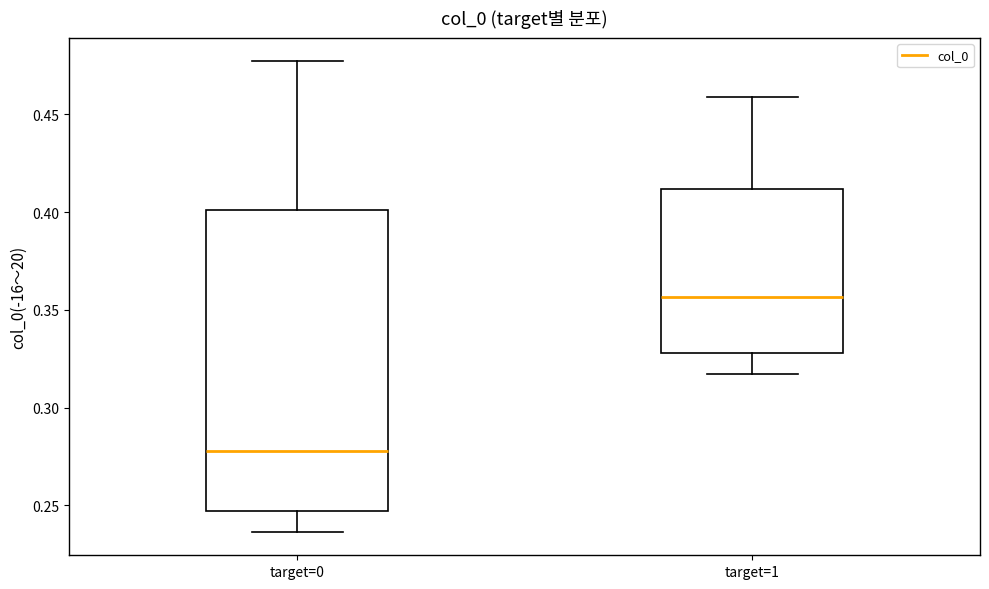

Reading left to right, transcribe this box plot: for each box, give where its median line is, the range the box spans, and where its two whiskers end, as read against the y-axis. The values are not printed on the chart, so give them approximately, as read against the axis.

target=0: median 0.280, box 0.245 to 0.400, whiskers 0.235 to 0.475
target=1: median 0.355, box 0.330 to 0.410, whiskers 0.315 to 0.460